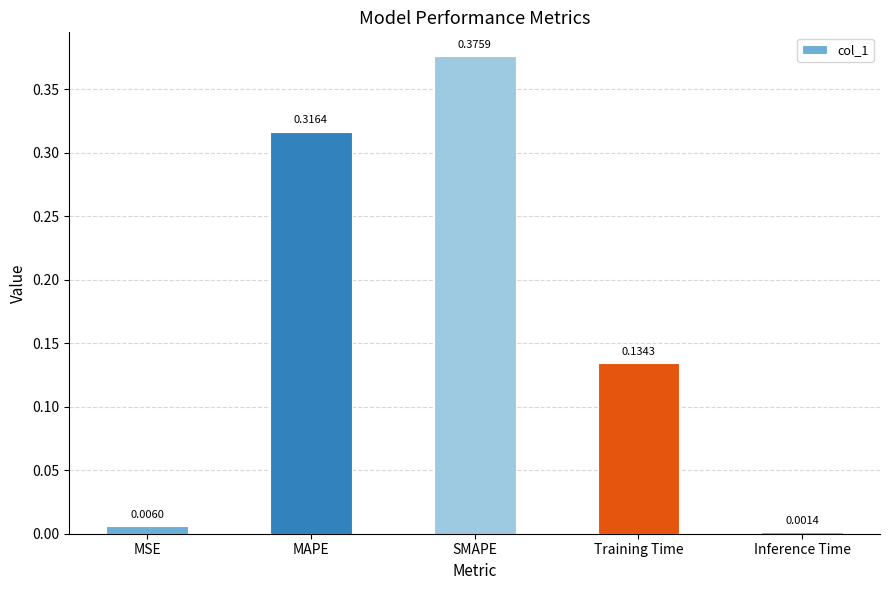

Is it true that the value at Training Time is 0.2?

False